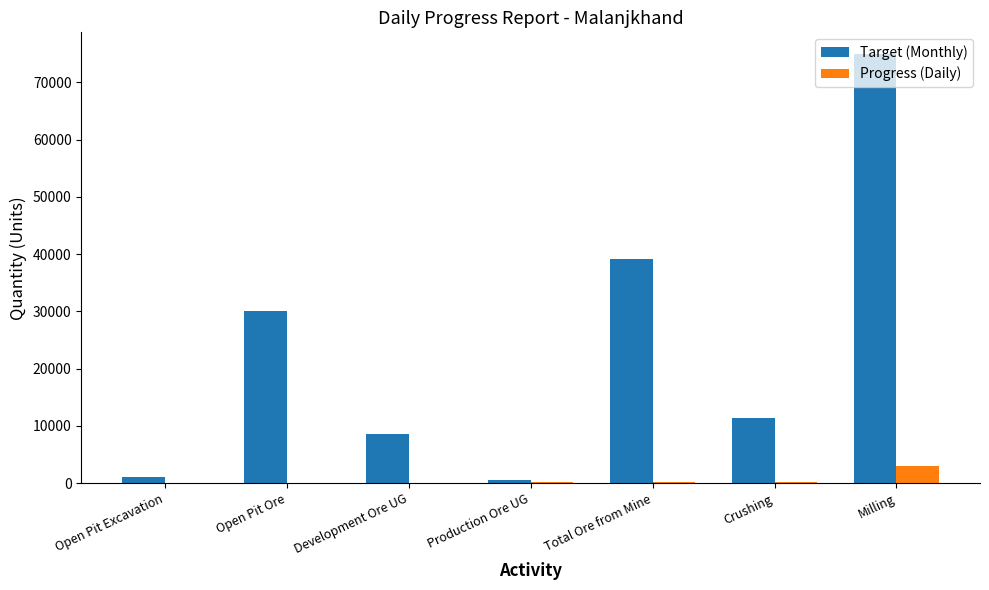

What is the sum of all Target (Monthly) values?

165590.0